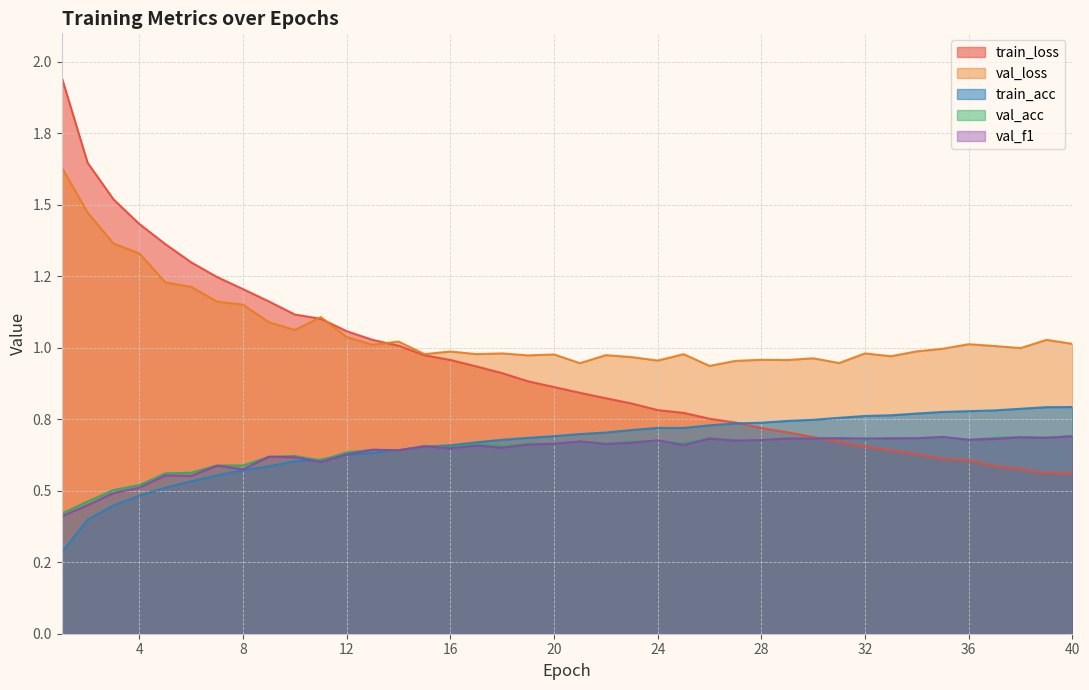

True or false: val_acc and val_loss cross at least once.

False